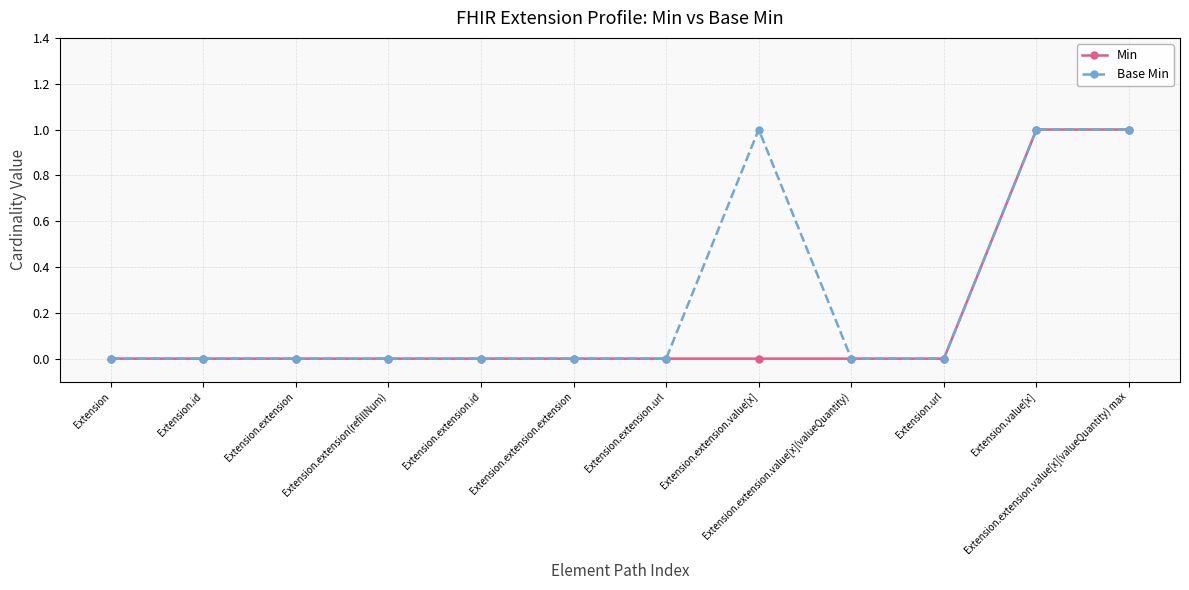

What is the value of the Base Min point at the 11th from the left?

1